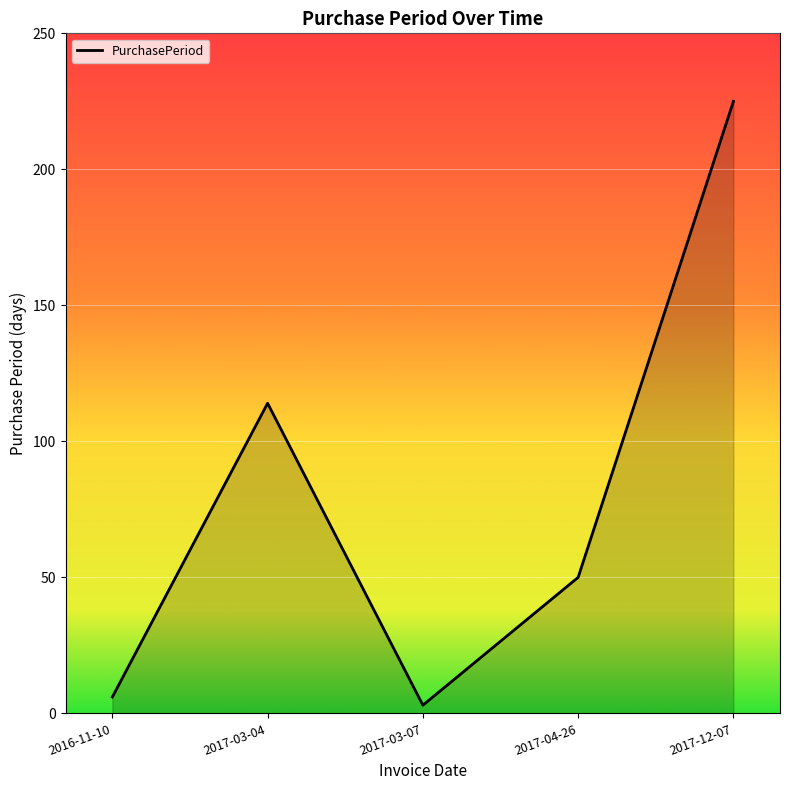

At which label is the value closest to 114?

2017-03-04